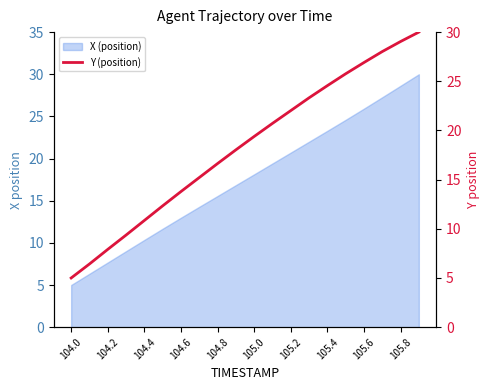

What is the label of the 18th point from the right?

104.2